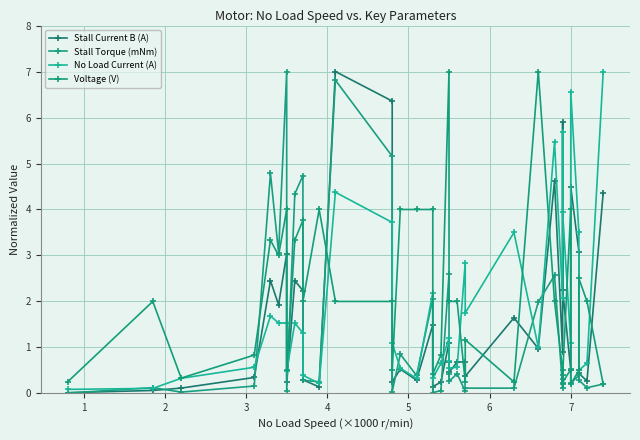

What is the sum of all No Load Current (A) values?

71.6